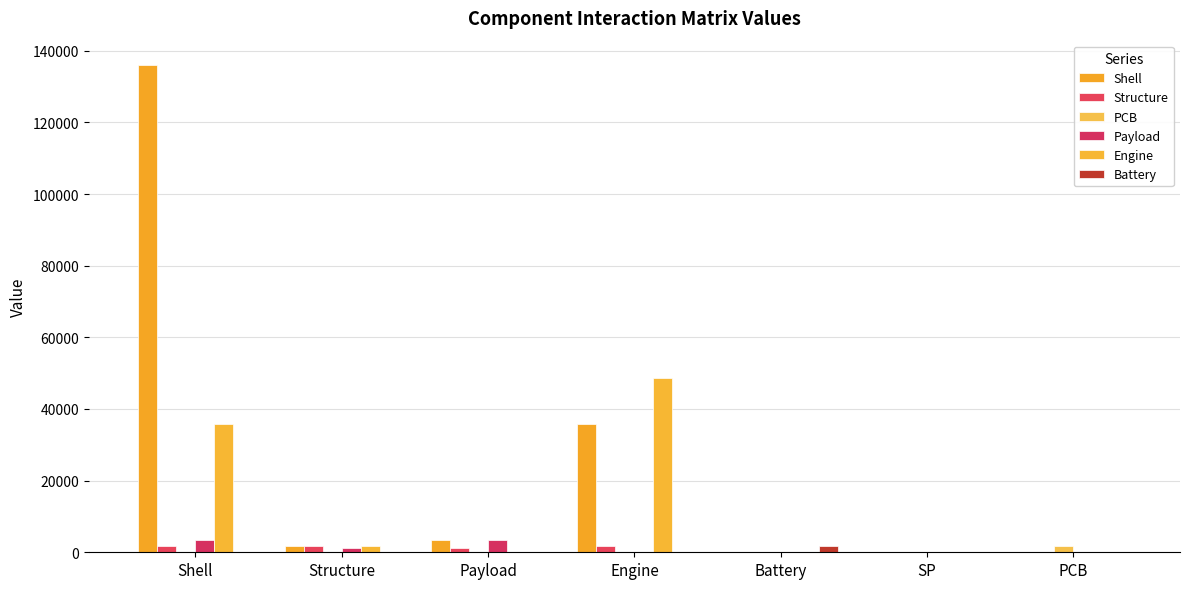

Are the bars grouped side by side (vs. stacked)?

Yes